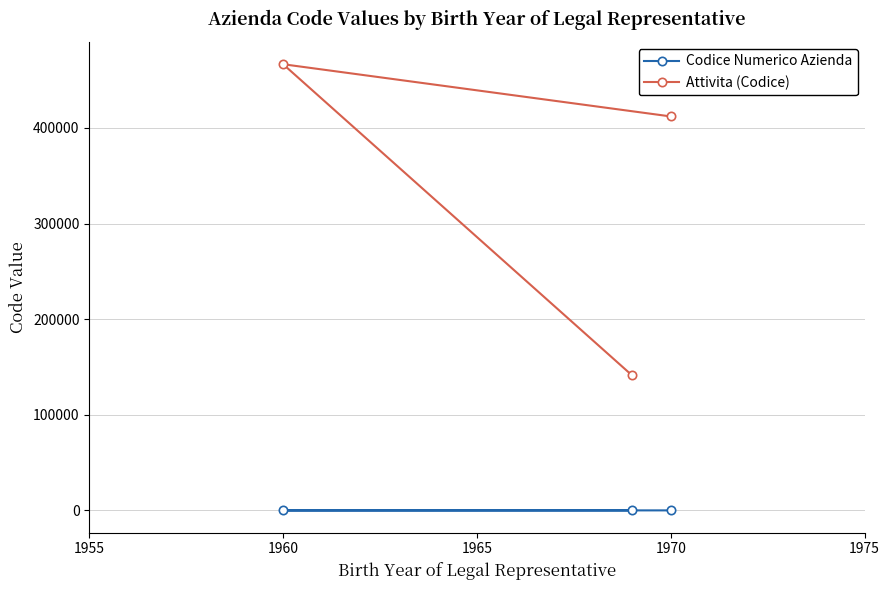

List the series in order of their peak value, highest first.

Attivita (Codice), Codice Numerico Azienda